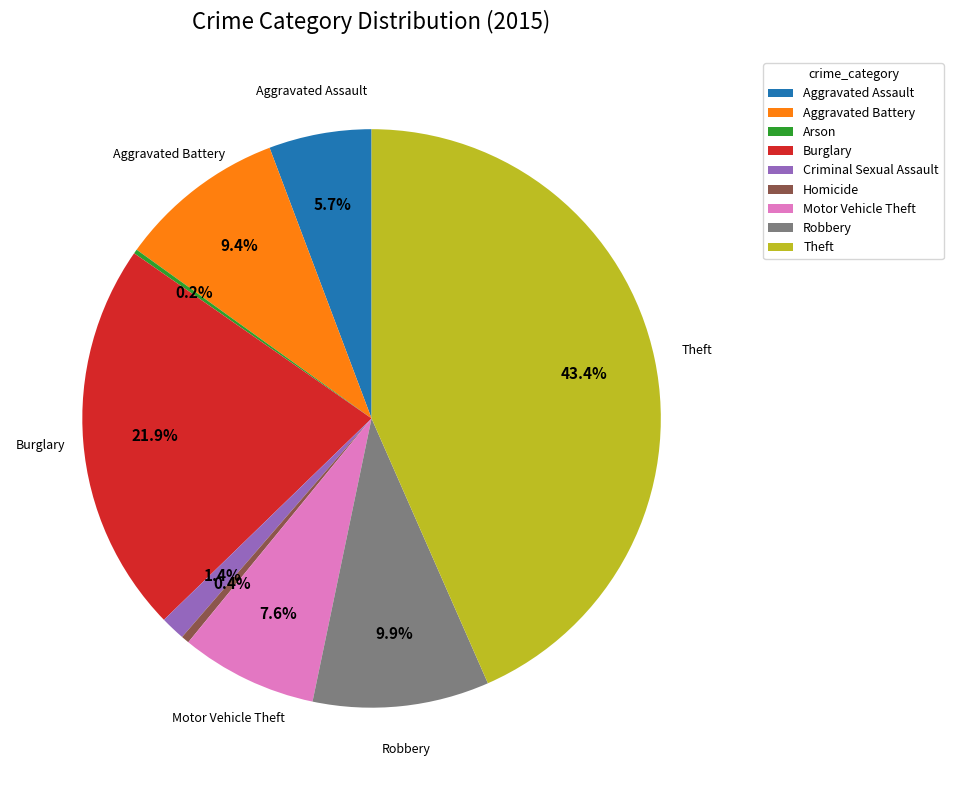

What is the largest slice in the pie chart?

Theft